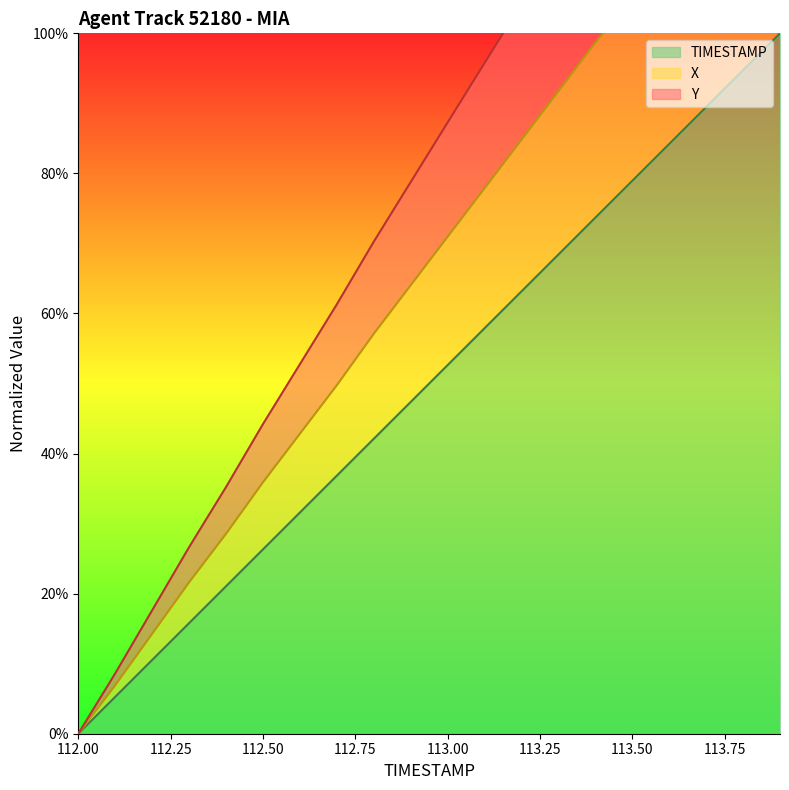

What is the difference between the maximum and minimum values in the TIMESTAMP series?

1.0